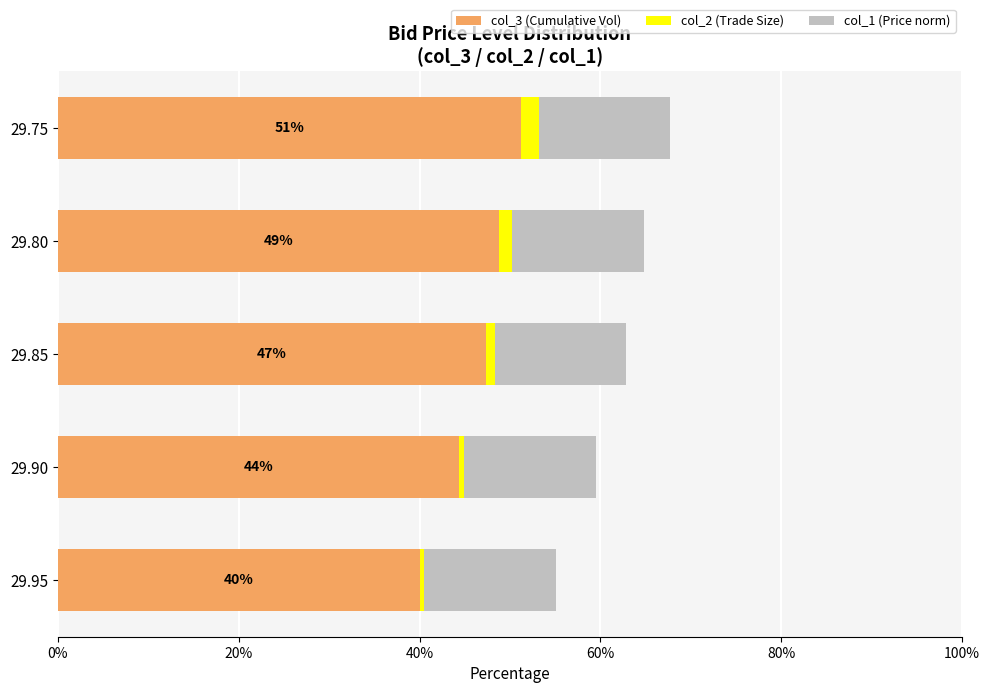

True or false: col_3 (Cumulative Vol) has a value of 44.4 at 29.90.

True